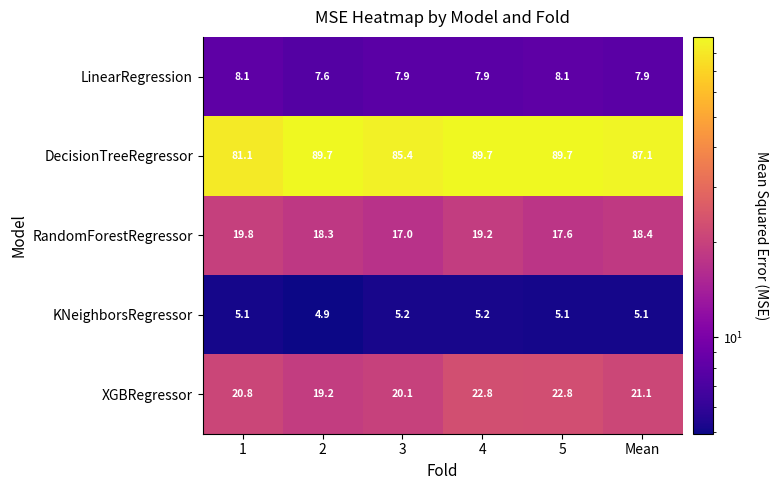

At how many categories does at least one series exceed 32?

6